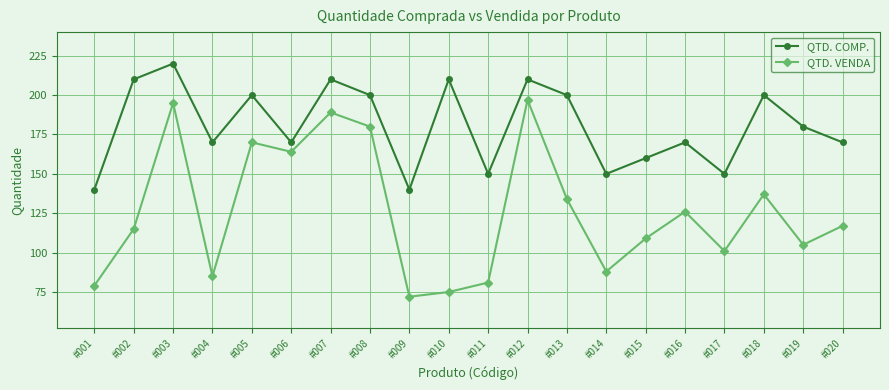

True or false: QTD. COMP. and QTD. VENDA cross at least once.

False